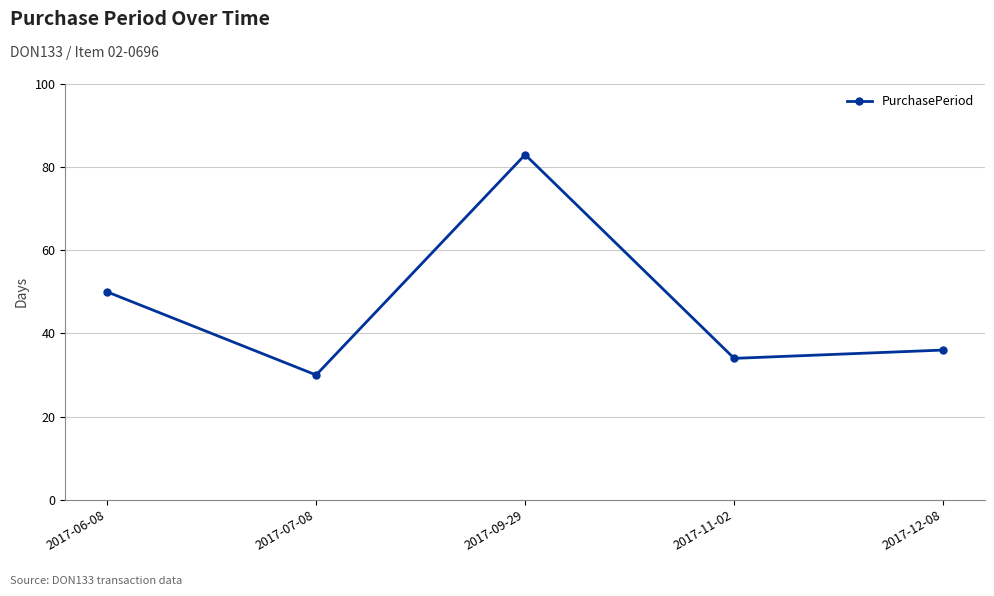

List the labels in order of value, largest first.

2017-09-29, 2017-06-08, 2017-12-08, 2017-11-02, 2017-07-08